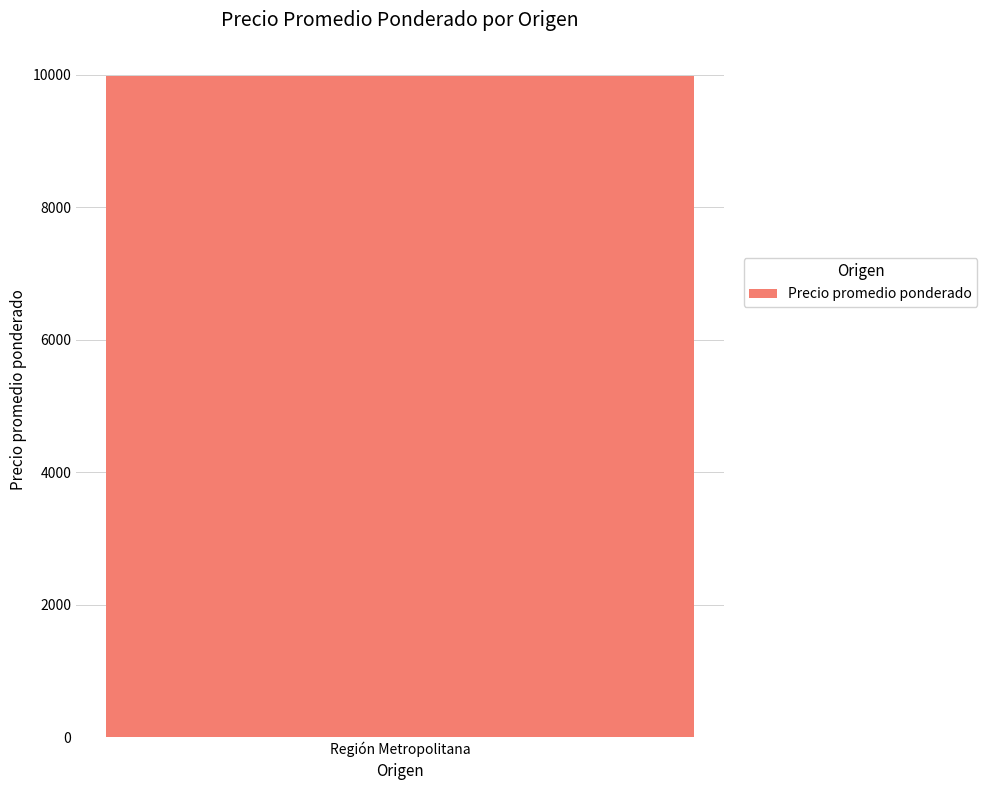

What is the maximum value shown in the chart?

16500